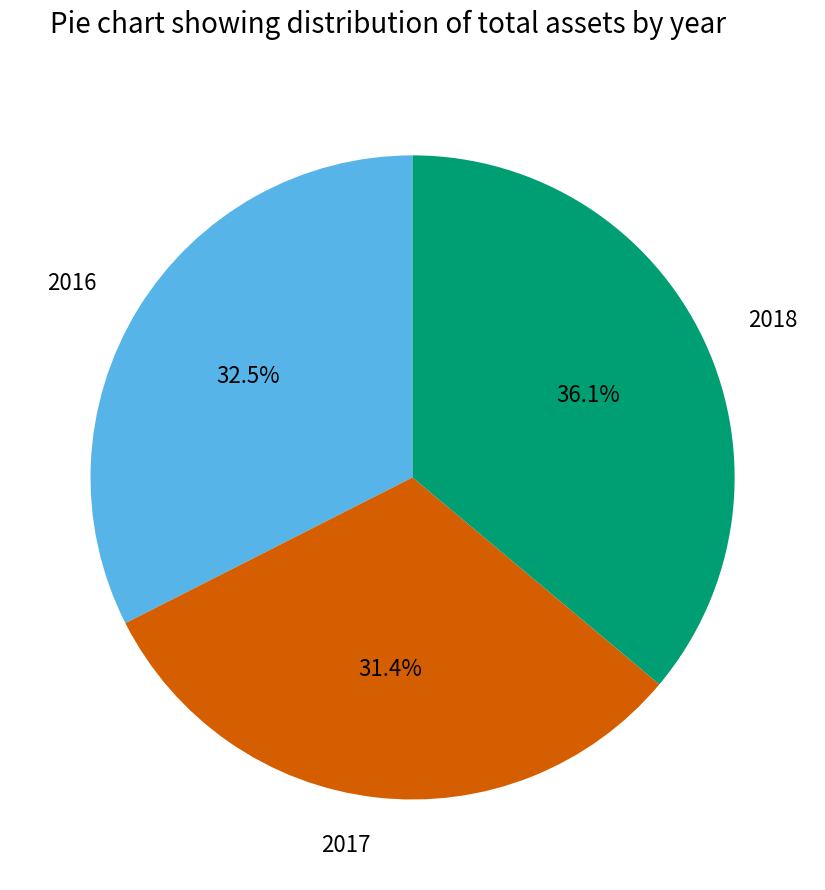

What is the total percentage of 2016 and 2017?

63.9%